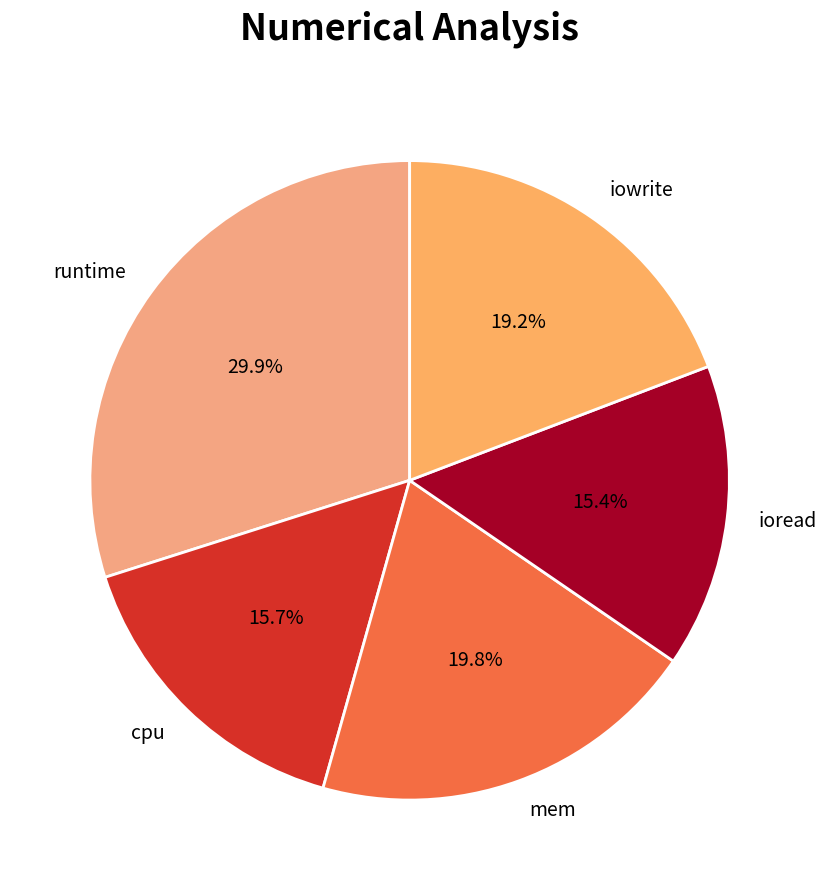

Is it true that mem is 33% of the pie?

False